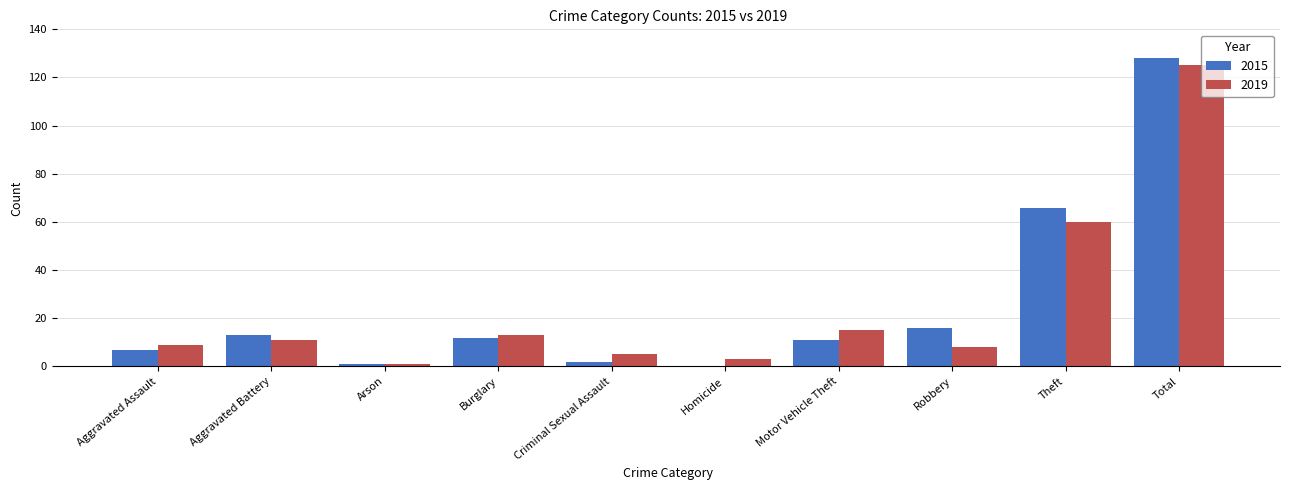

Which category has the highest value across all series?

Total